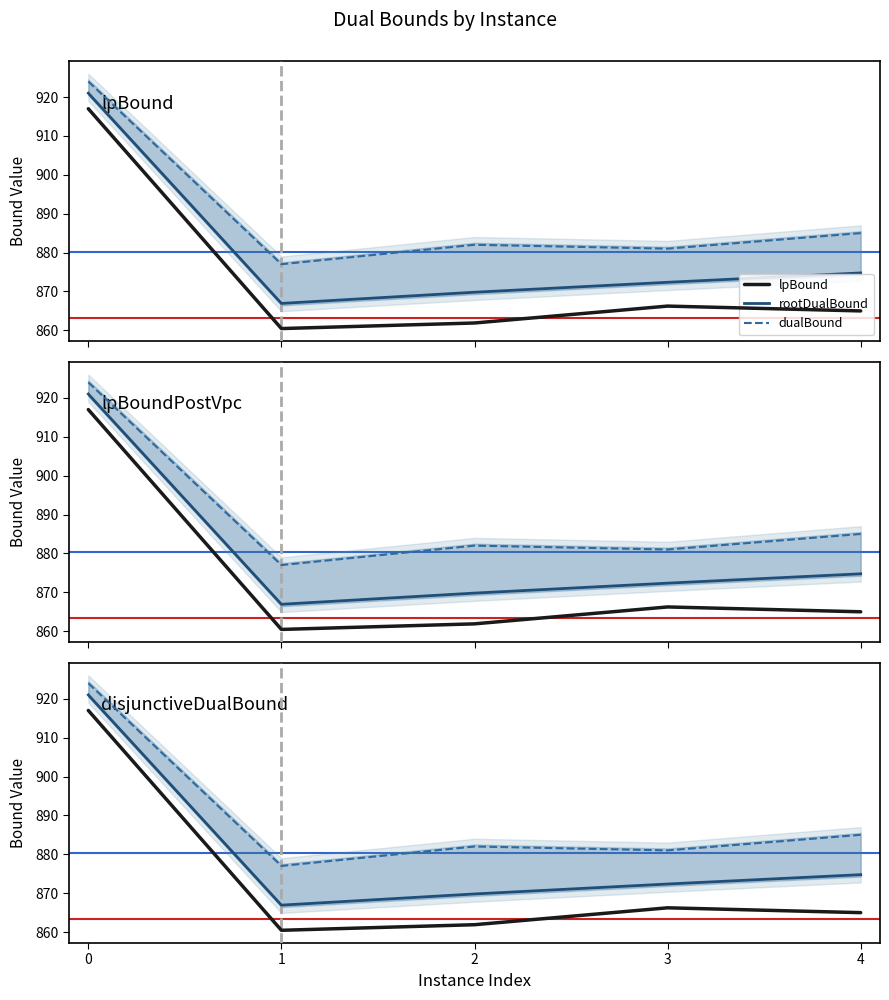

At which category does lpBound reach its first local valley?

1